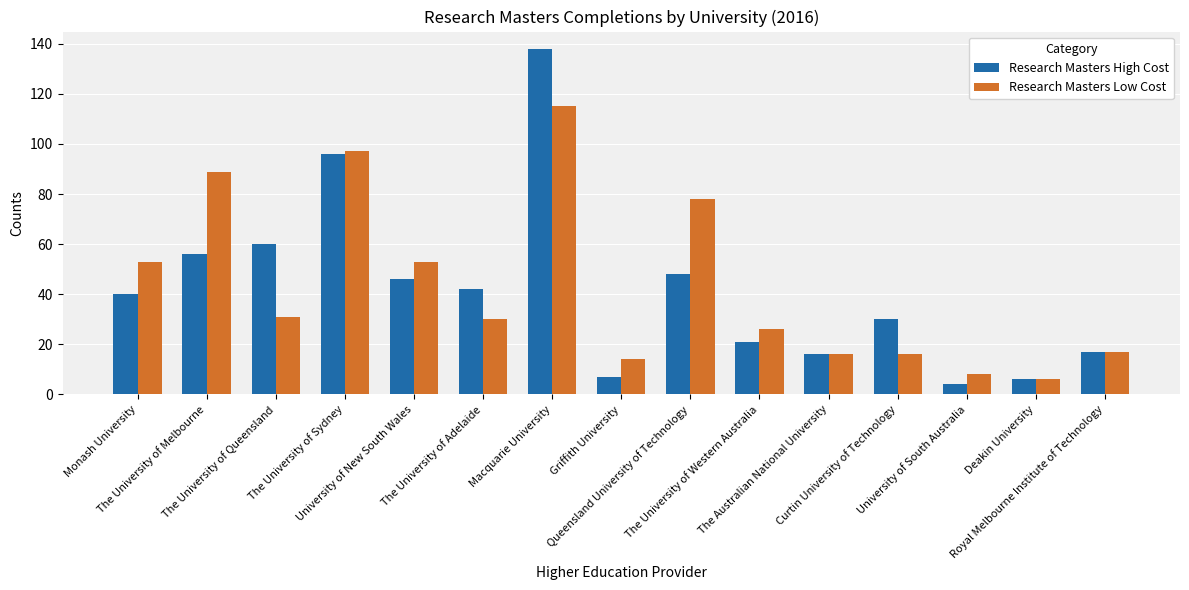

How many data points in Research Masters Low Cost are less than 30?

7